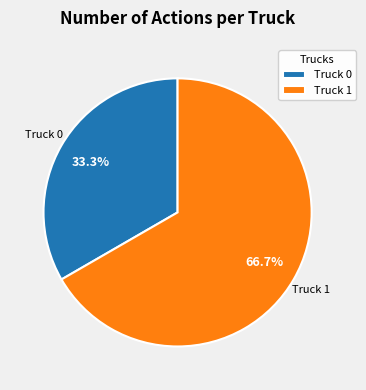

To the nearest percent, what is the difference between the Truck 0 and Truck 1 slice percentages?

33%